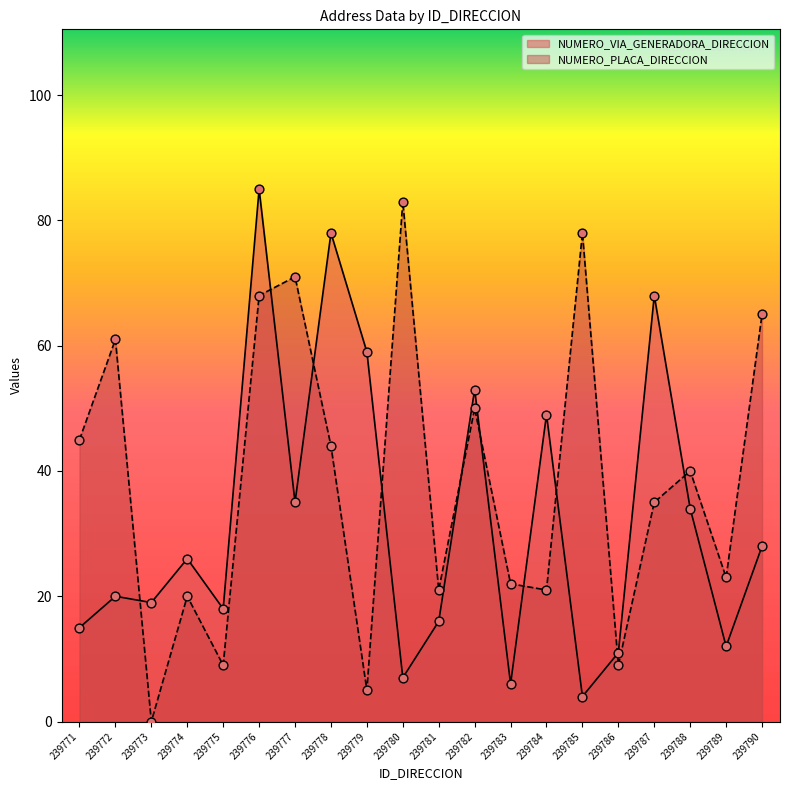

At how many categories does at least one series exceed 34?

13